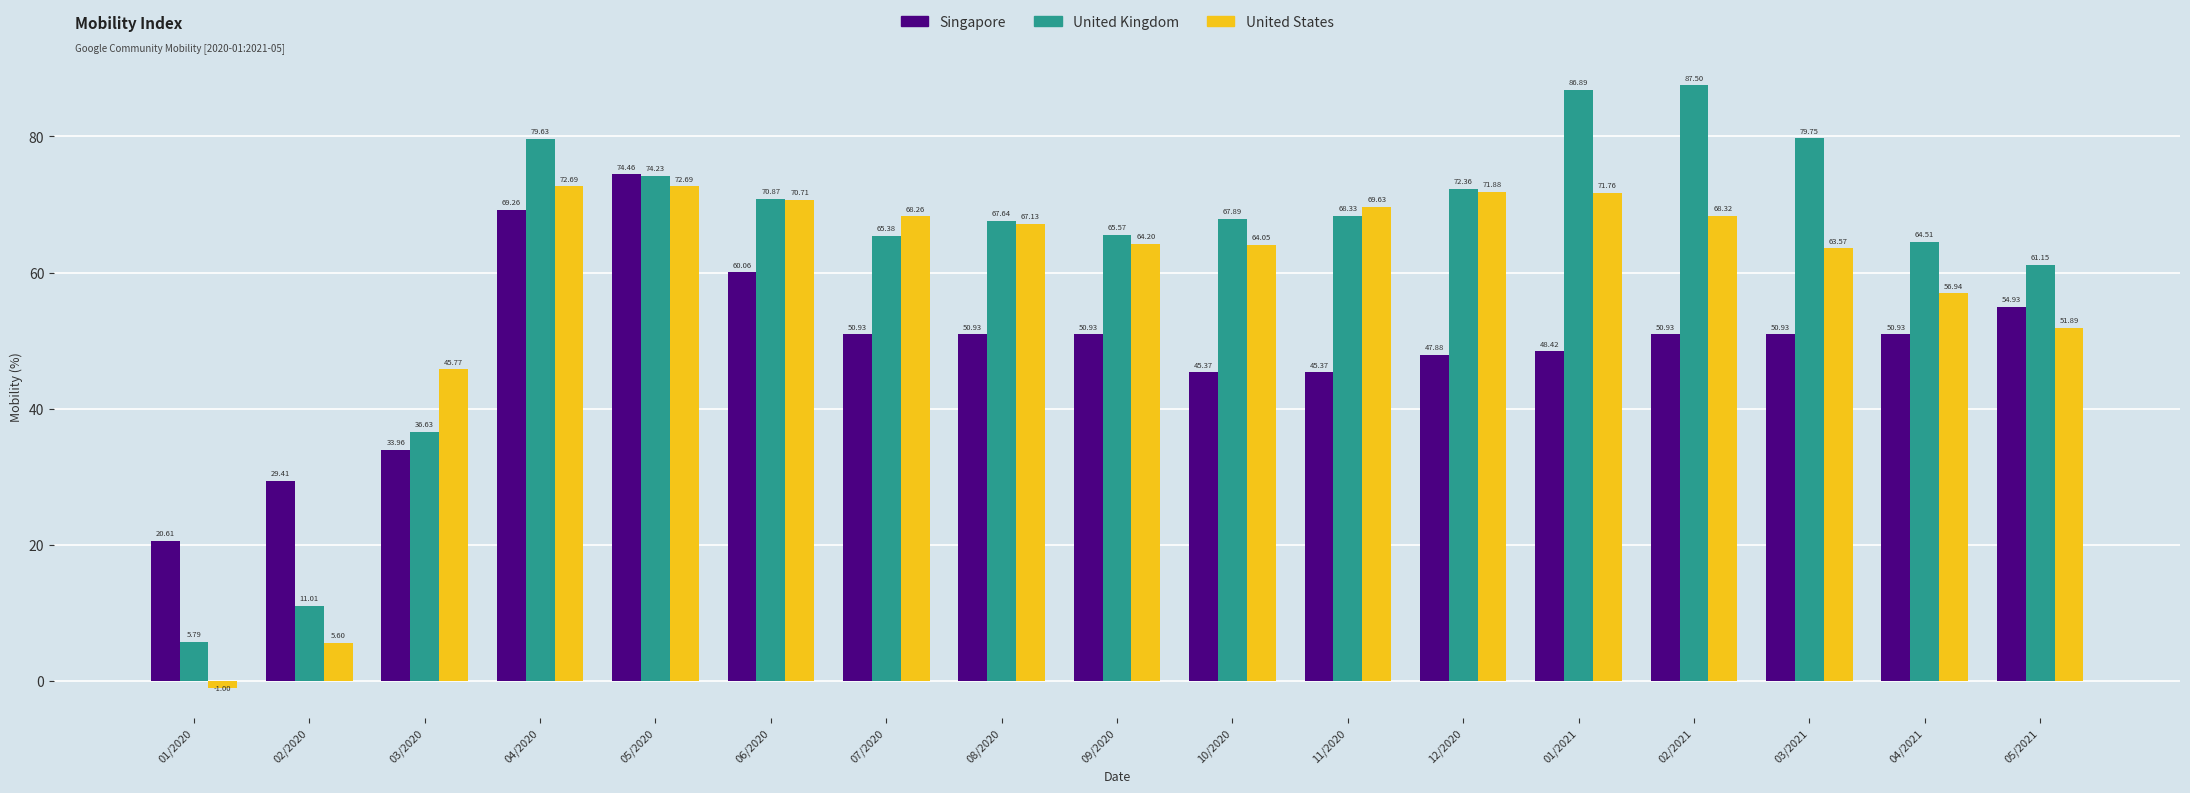

What is the label of the 14th bar from the left?

02/2021